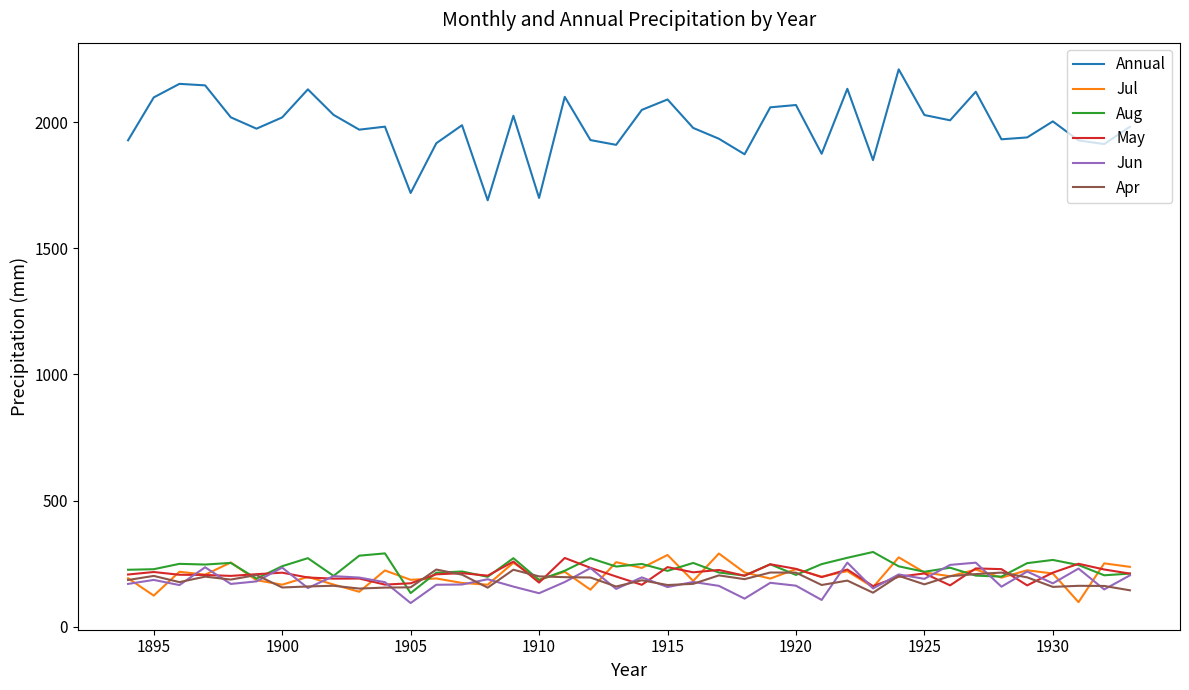

Which series has the largest total across all categories?

Annual